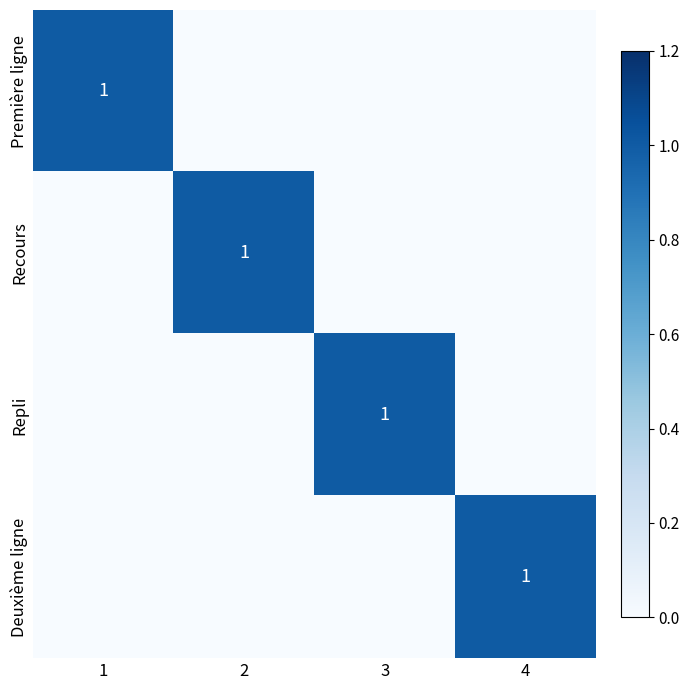

True or false: Première ligne has a value of 2 at 1.

False